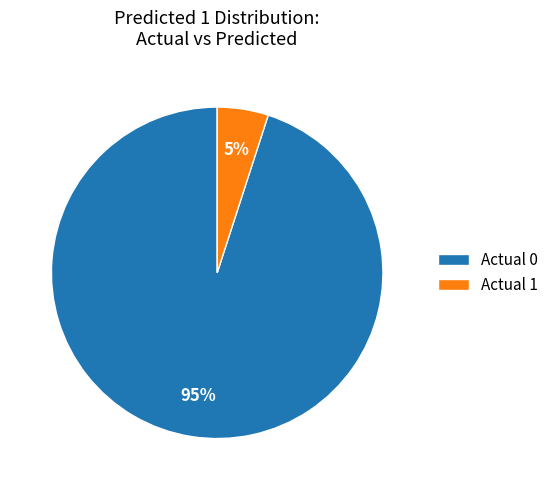

Approximately how many times larger is the value at Actual 1 compared to Actual 0?

0.1